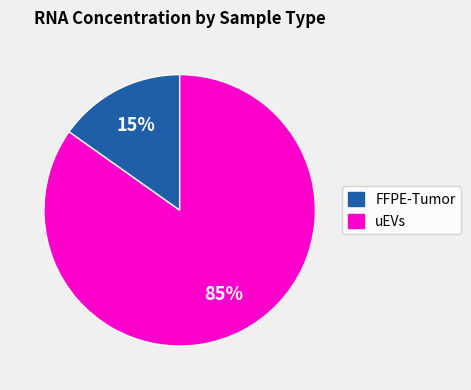

Does any single category account for the majority?

Yes